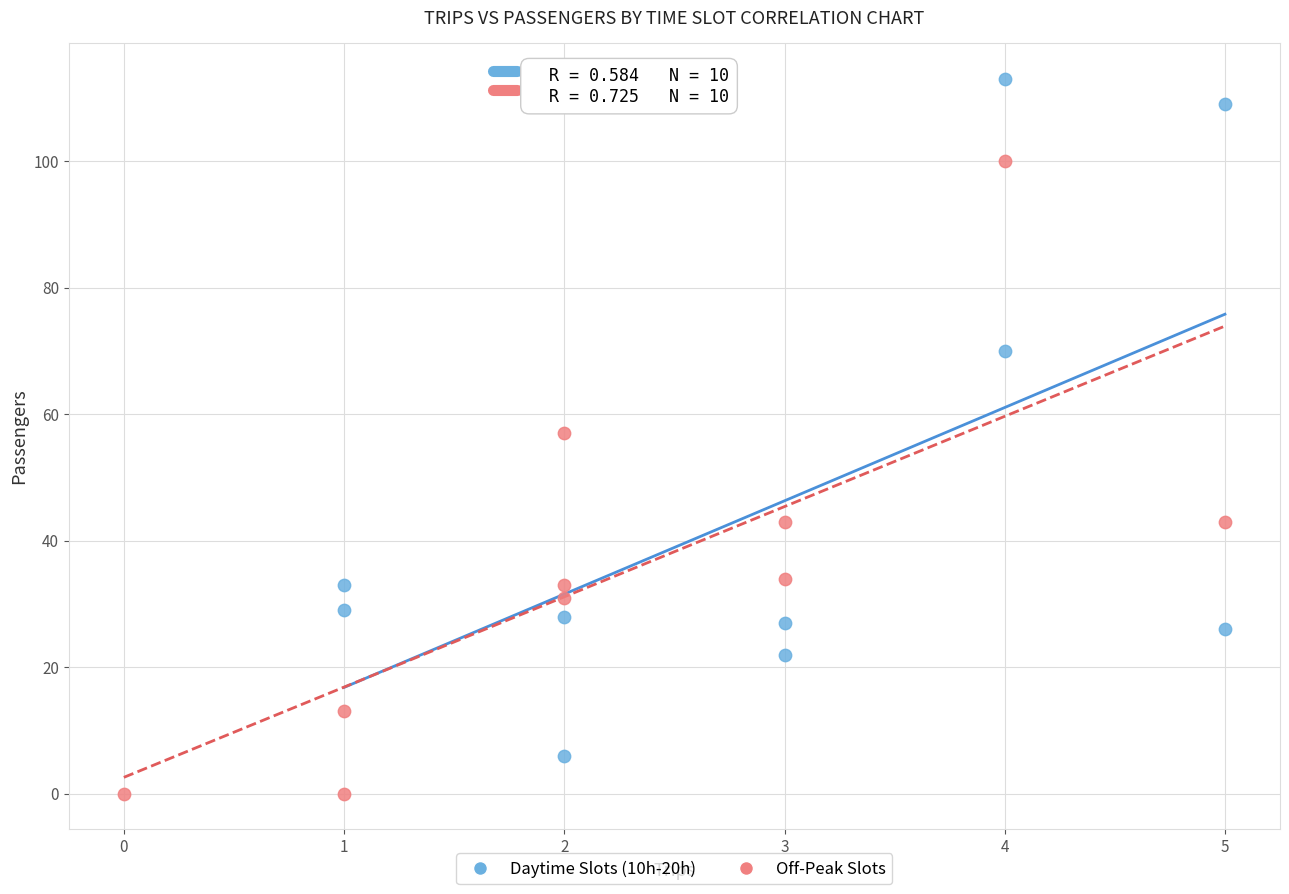

Which series reaches the maximum Y coordinate?

Daytime Slots (10h-20h)